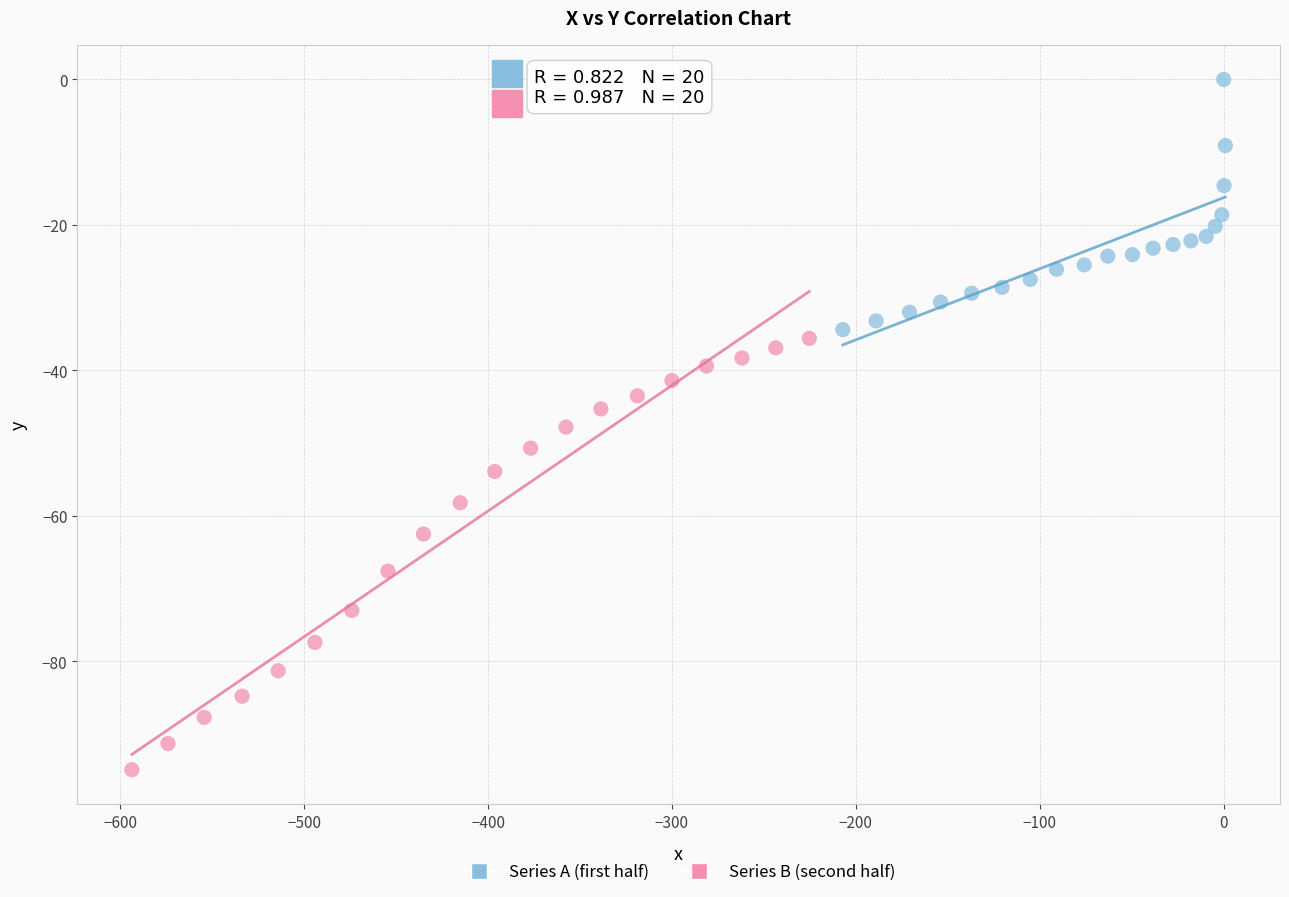

Which series contains the highest Y value?

Series A (first half)